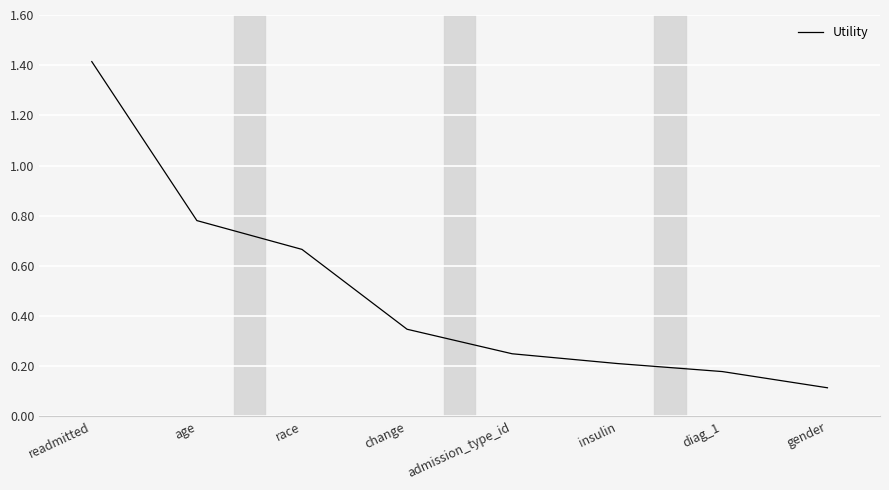

Rank the categories by value from lowest to highest.

gender, diag_1, insulin, admission_type_id, change, race, age, readmitted